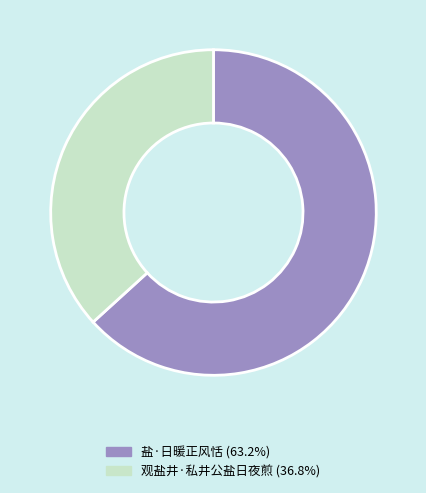

Between 观盐井·私井公盐日夜煎 and 盐·日暖正风恬, which is larger?

盐·日暖正风恬